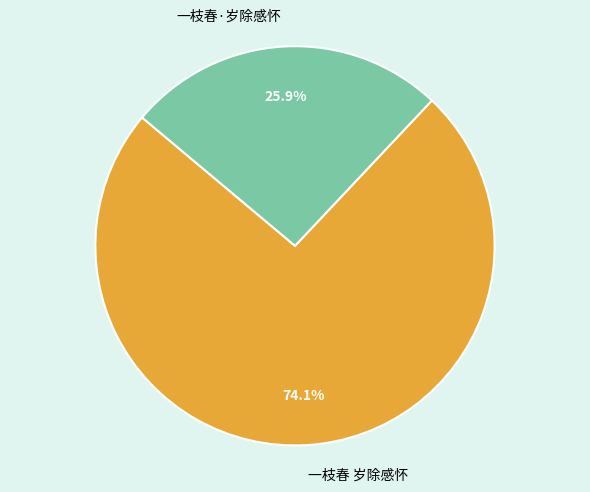

Which category has the biggest portion of the pie?

一枝春 岁除感怀